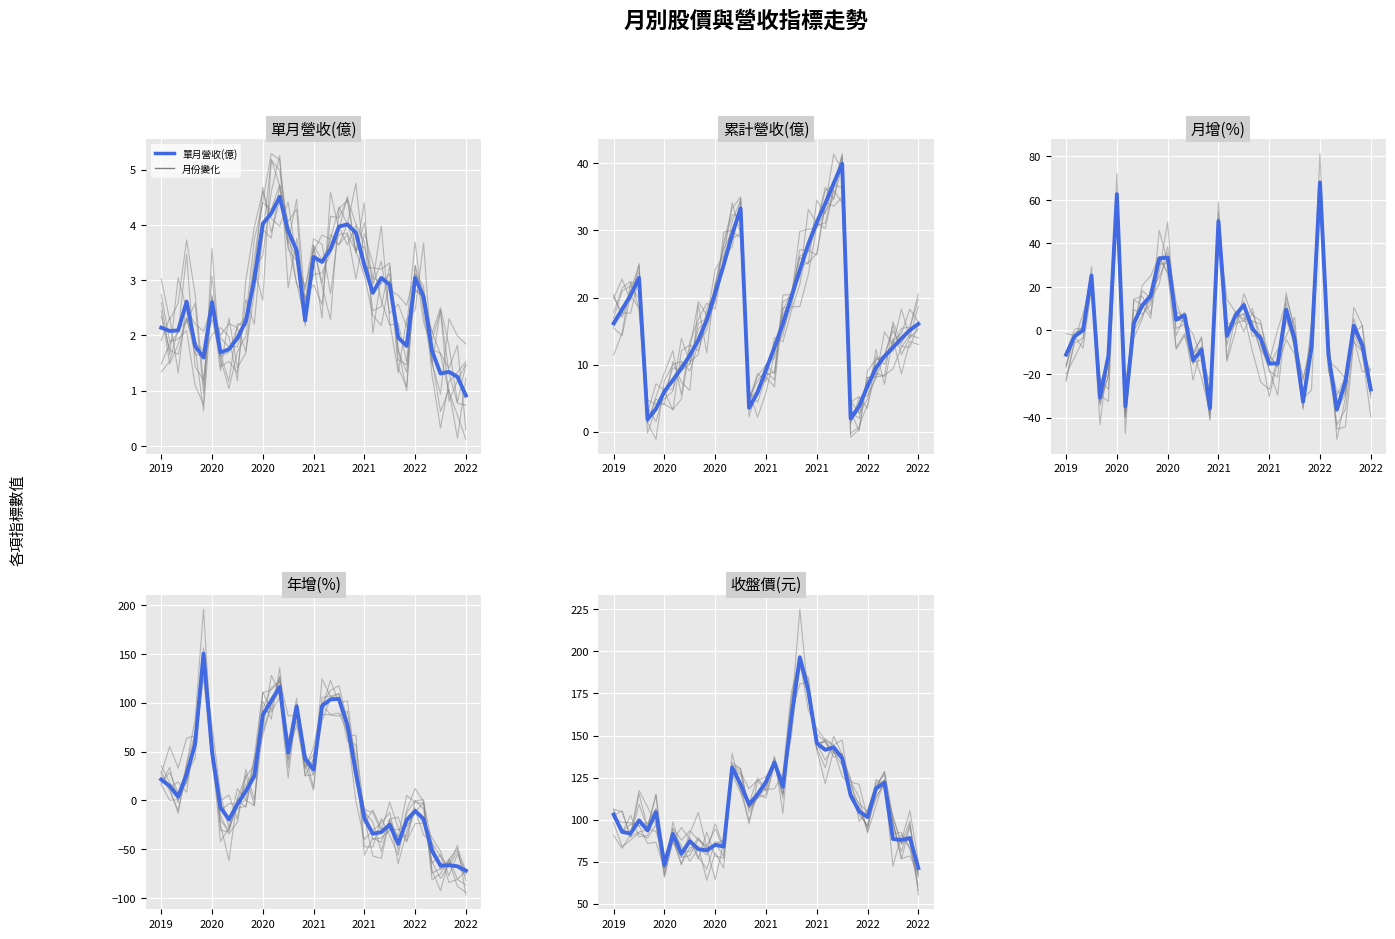

How many times do 單月營收(億) and 月增(%) cross each other?

16